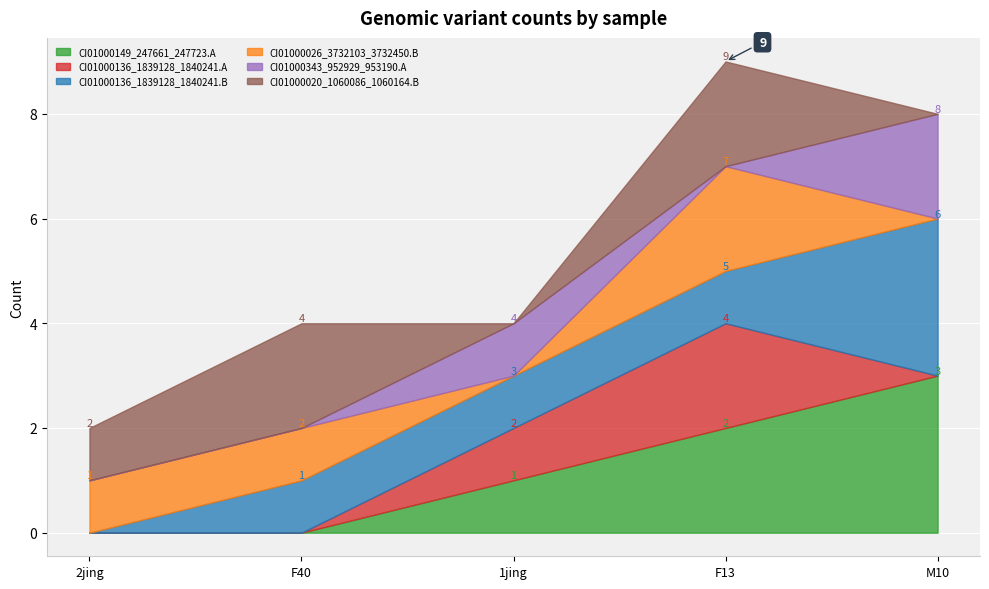

True or false: CI01000020_1060086_1060164.B and CI01000026_3732103_3732450.B intersect in this chart.

False